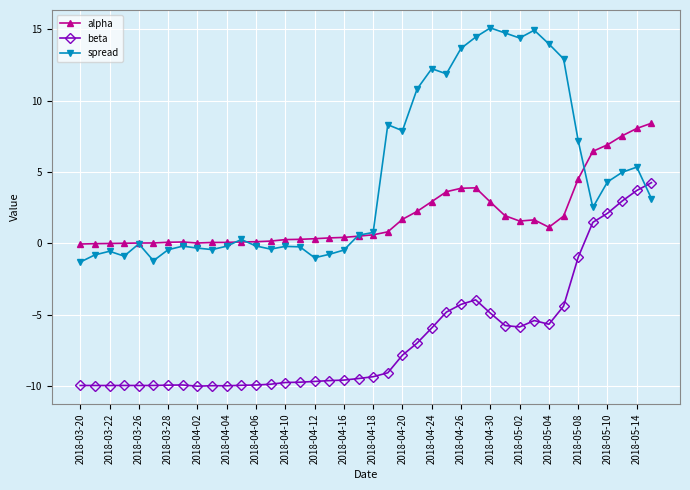

What is the lowest value of the spread series?

-1.3